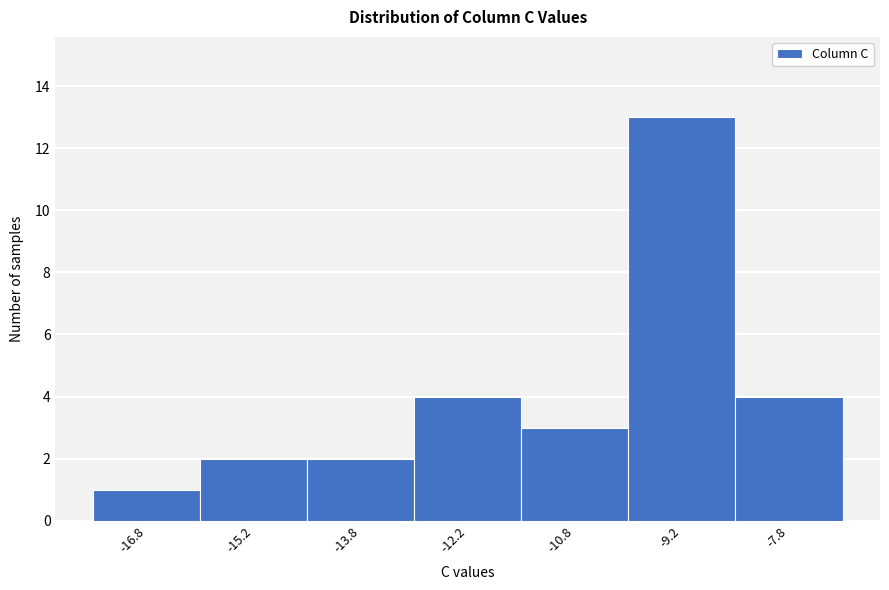

Over which range of the x-axis is the bar tallest?

-10.0 to -8.5